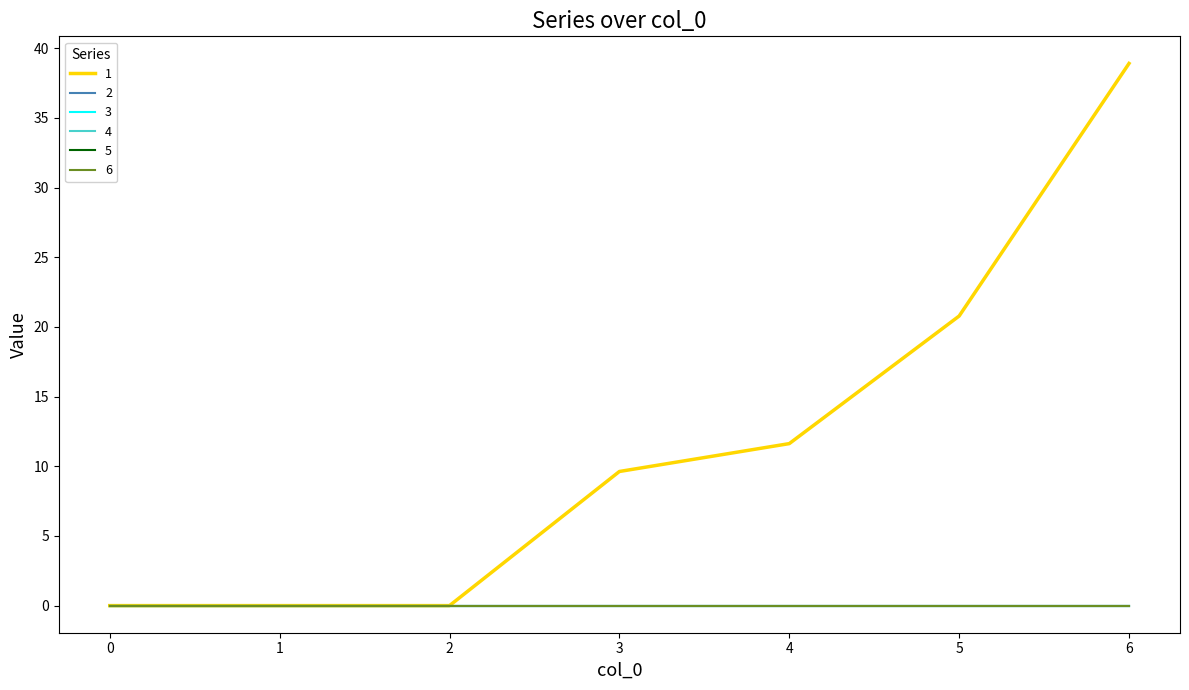

True or false: 1 has a value of 4.1 at 3.

False